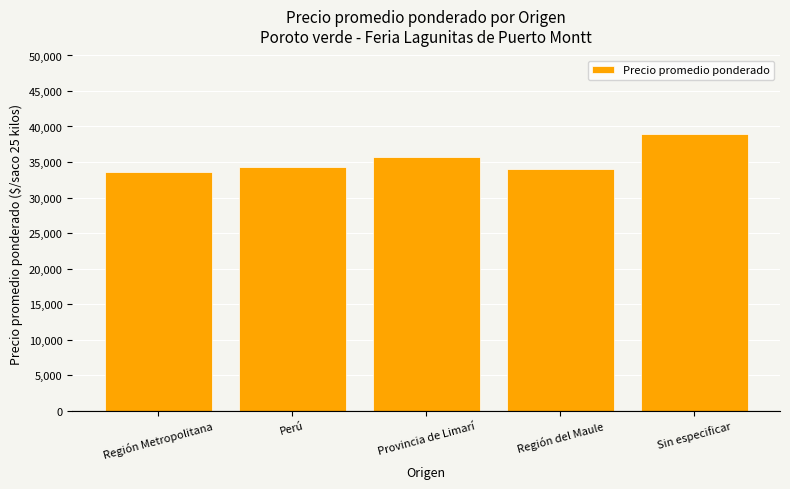

What position from the left is Sin especificar?

5